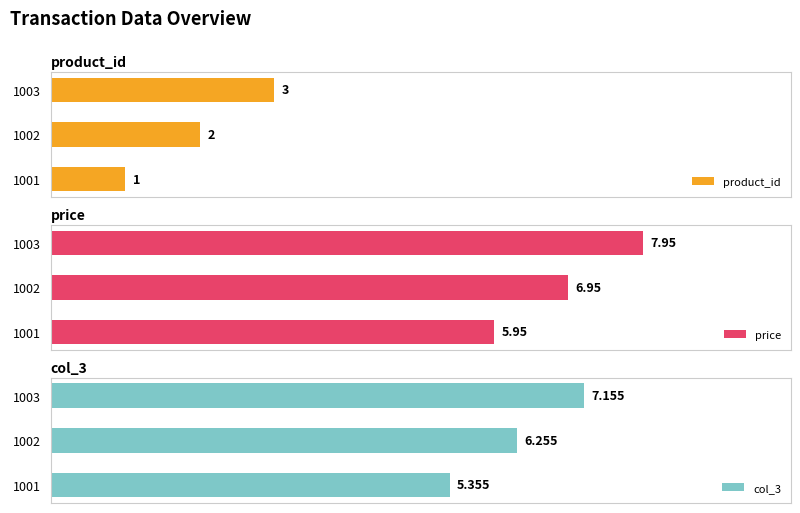

What is the average value of the price series?

7.0